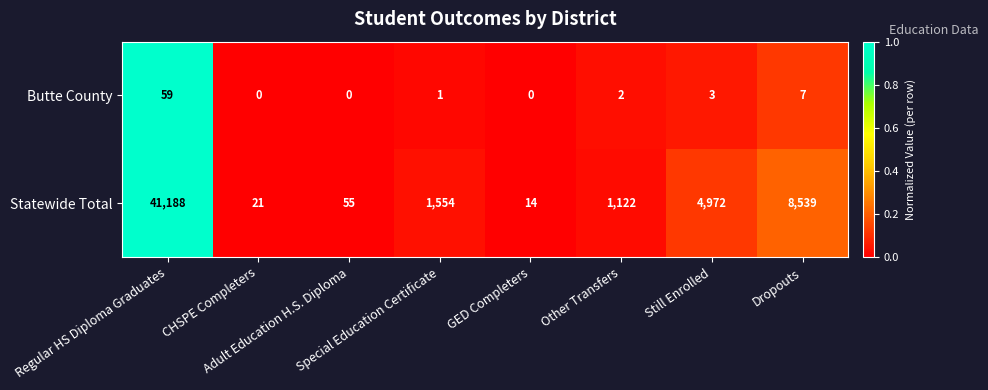

Which series has the largest total across all categories?

Statewide Total